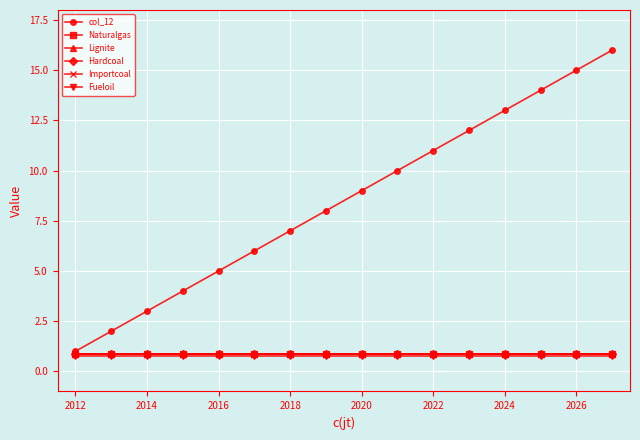

Is this an area chart (filled region under the line)?

No